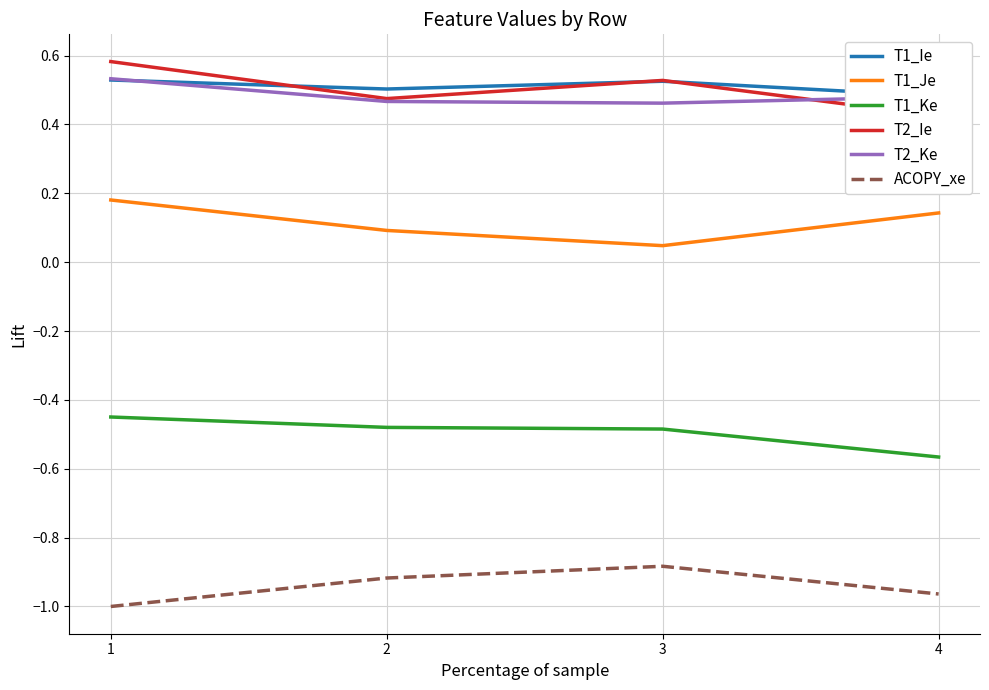

Reading left to right, list all the values displayed in this chart.

T1_Ie: 0.5	0.5	0.5	0.5
T1_Je: 0.2	0.1	0.0	0.1
T1_Ke: -0.4	-0.5	-0.5	-0.6
T2_Ie: 0.6	0.5	0.5	0.4
T2_Ke: 0.5	0.5	0.5	0.5
ACOPY_xe: -1.0	-0.9	-0.9	-1.0